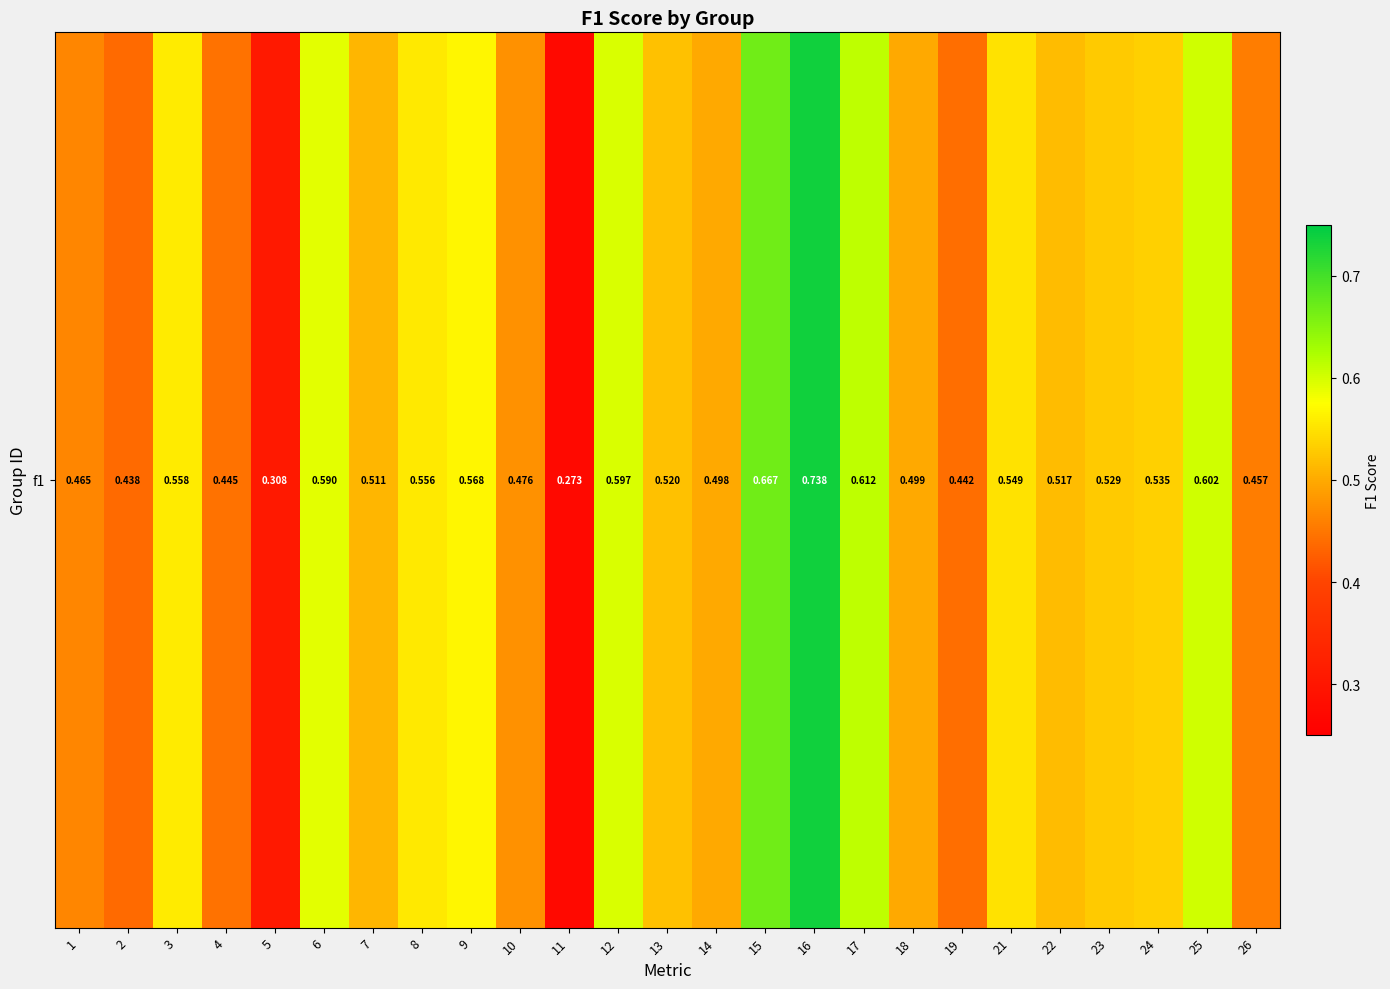

Is it true that the value at 9 is 0.3?

False